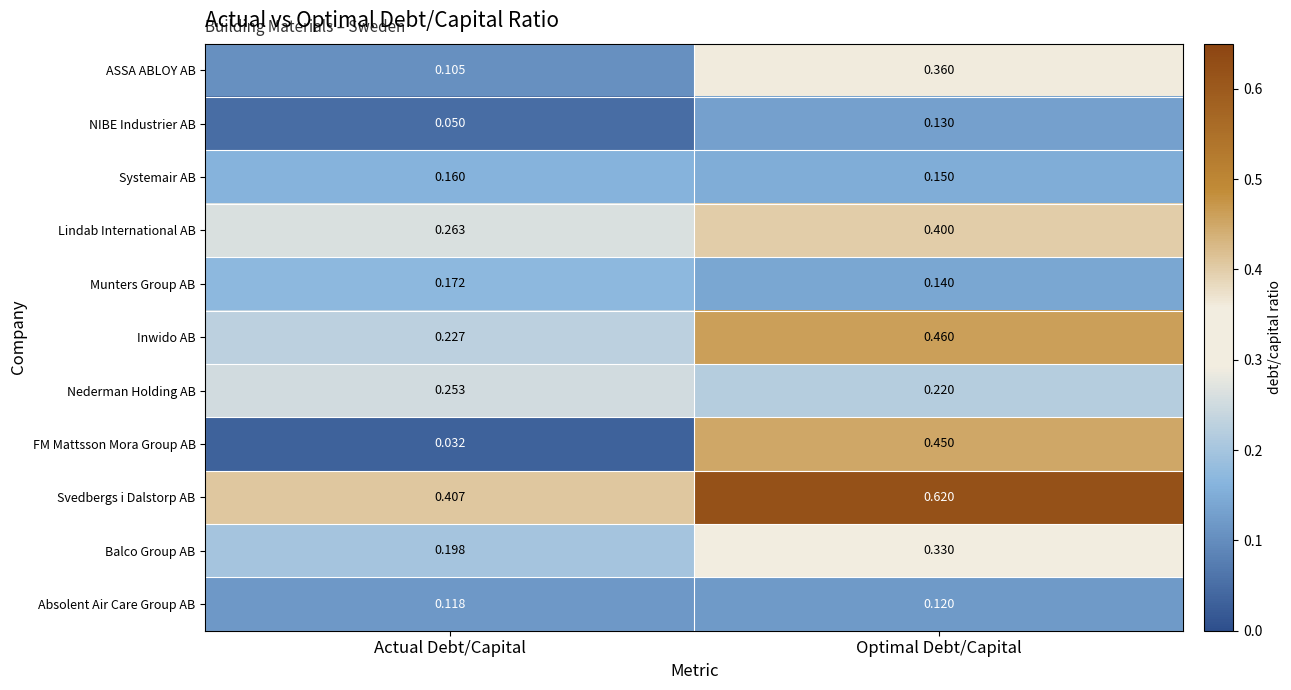

Between Actual Debt/Capital and Optimal Debt/Capital, which series saw the biggest shift?

FM Mattsson Mora Group AB